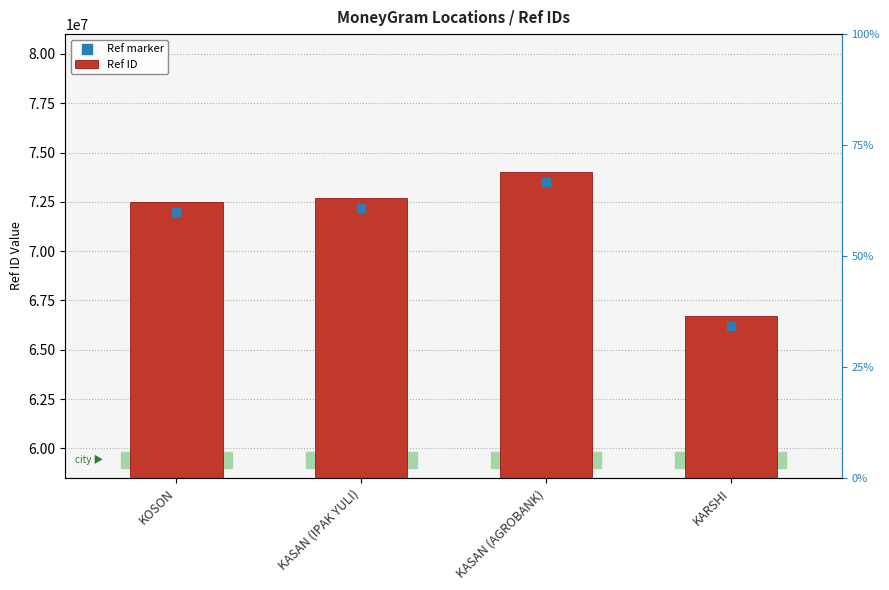

What is the total value across all series at KASAN (IPAK YULI)?

144910278